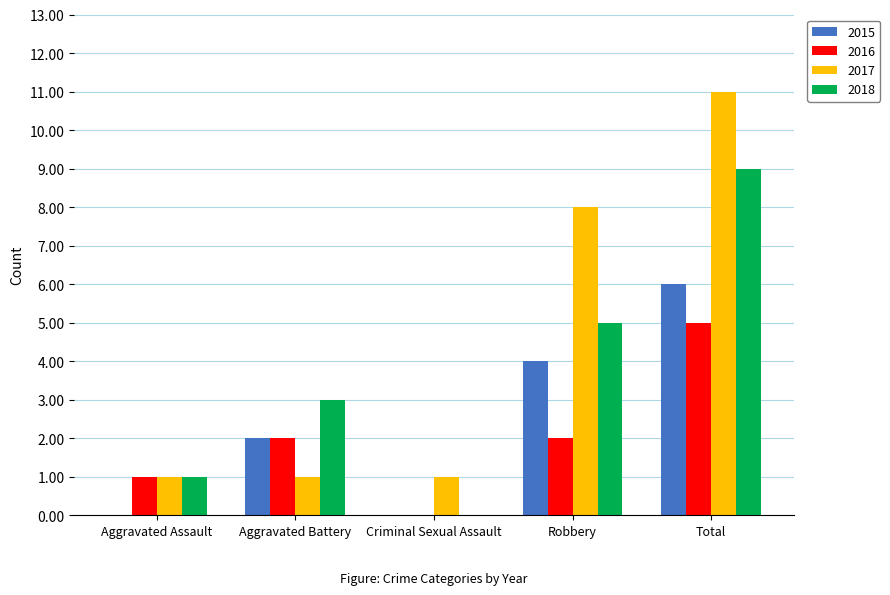

What is the highest value of the 2018 series?

9